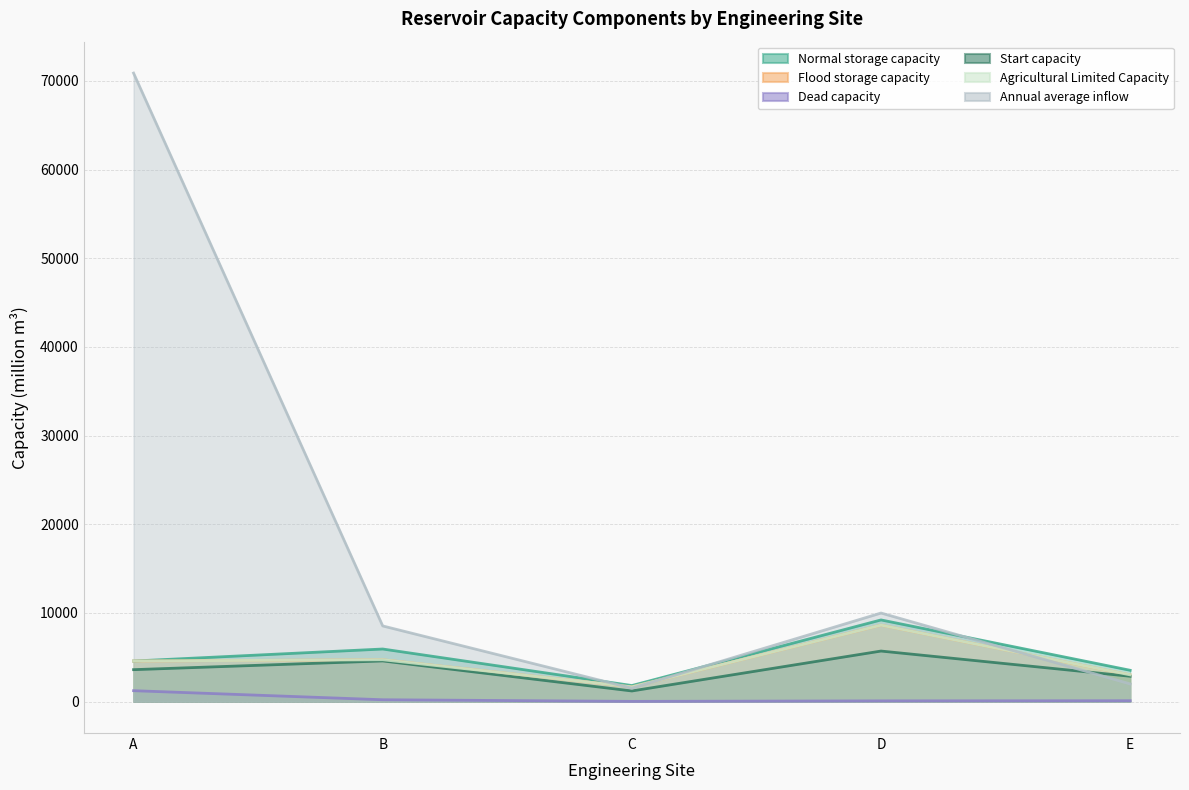

What is the difference between the second highest and minimum values in the Annual average inflow series?

8479